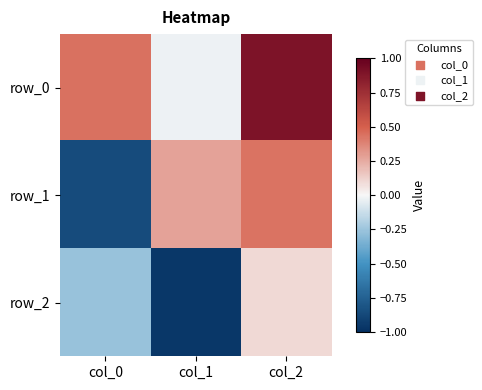

List the series in order of their peak value, lowest first.

row_2, row_1, row_0